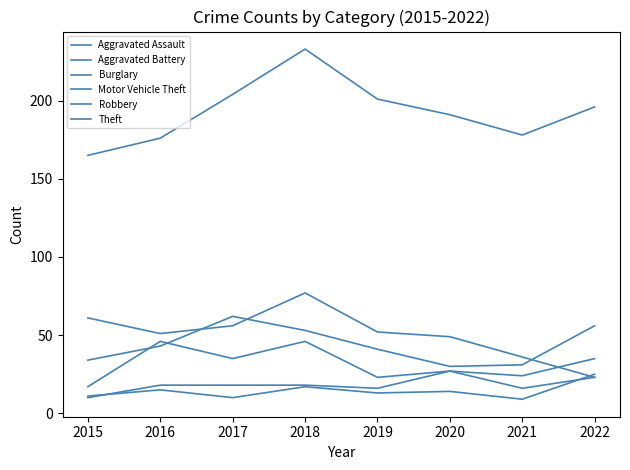

How many interior local valleys does the Robbery series have?

3